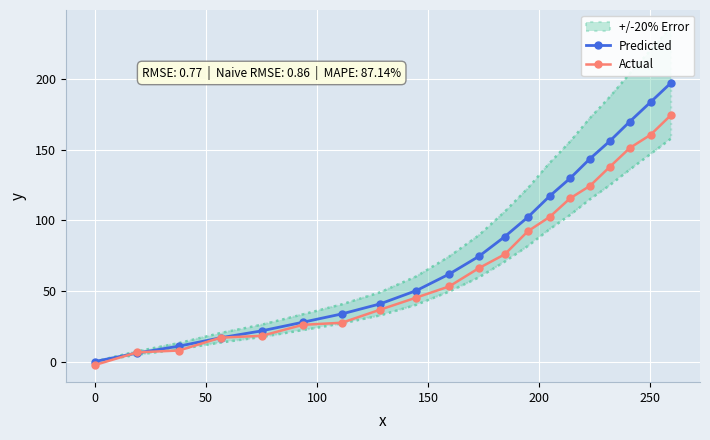

What position from the left is 17?

18